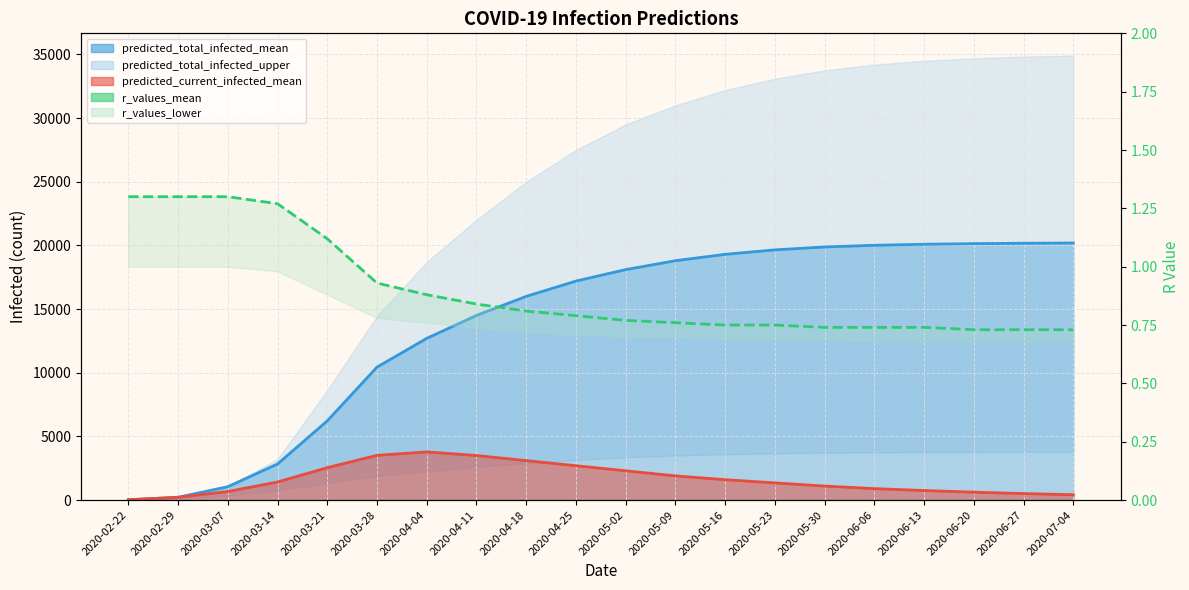

What is the difference between the second highest and second lowest values?

0.6